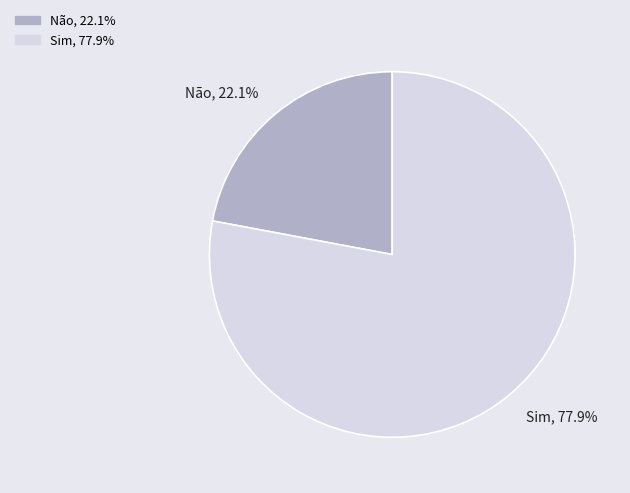

How many segments does this pie chart have?

2